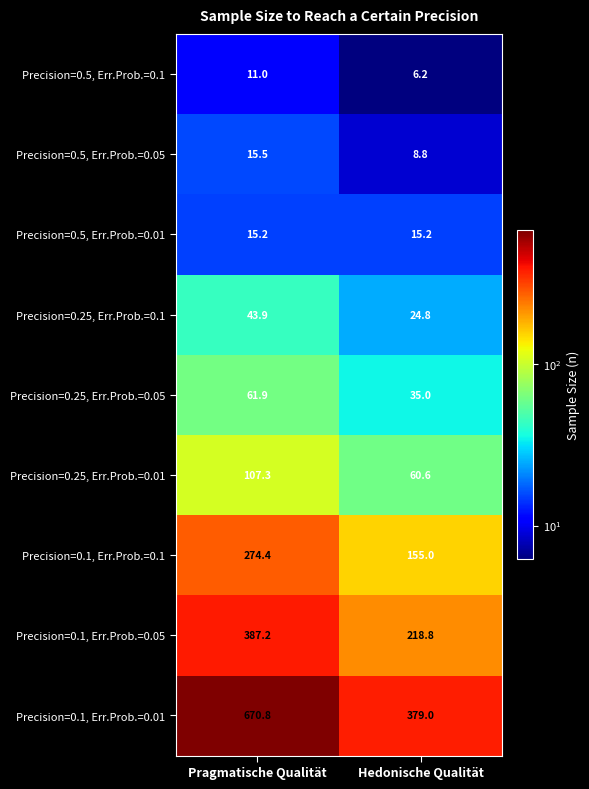

What is the minimum value shown in the chart?

6.2